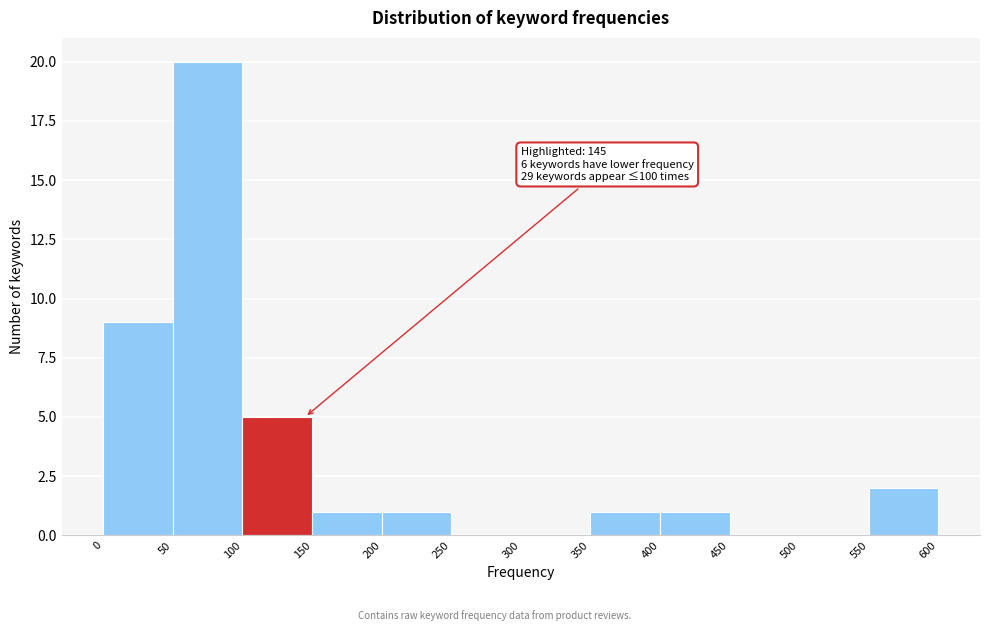

Over which range of the x-axis is the bar tallest?

50 to 100